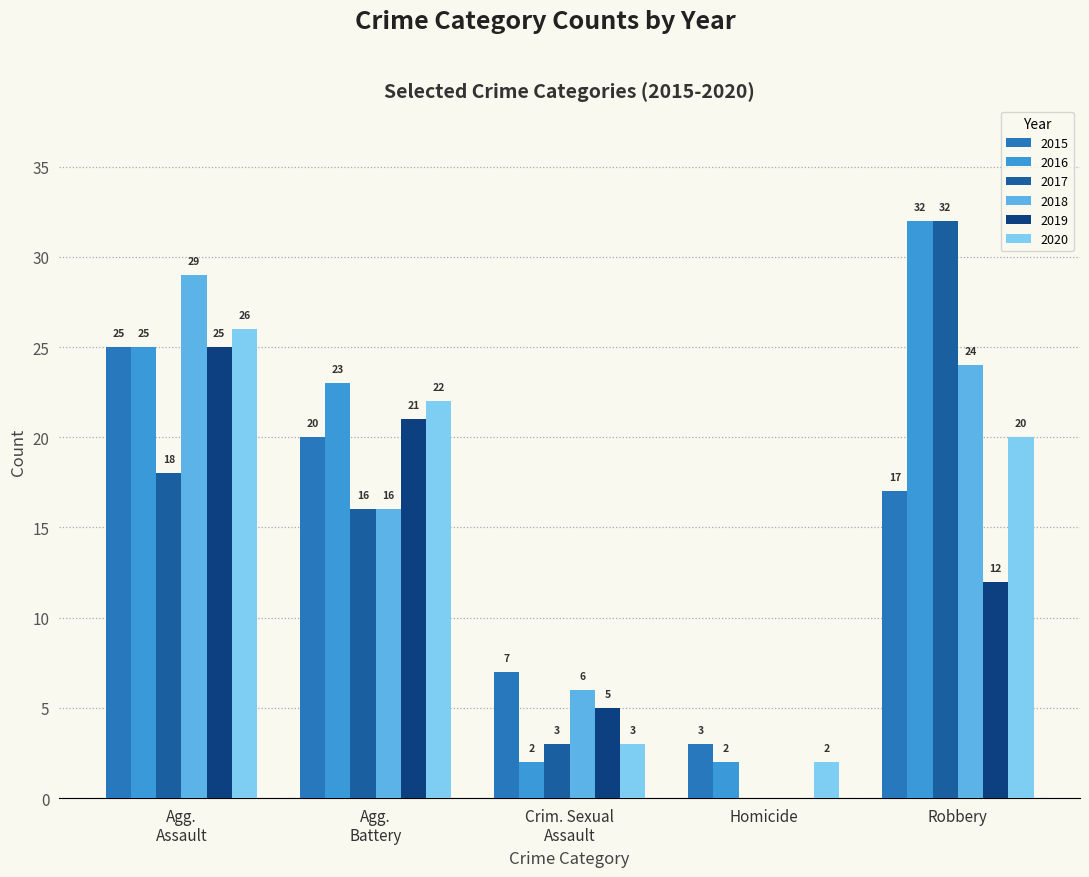

Reading left to right, list all the values displayed in this chart.

2015: 25	20	7	3	17
2016: 25	23	2	2	32
2017: 18	16	3	0	32
2018: 29	16	6	0	24
2019: 25	21	5	0	12
2020: 26	22	3	2	20